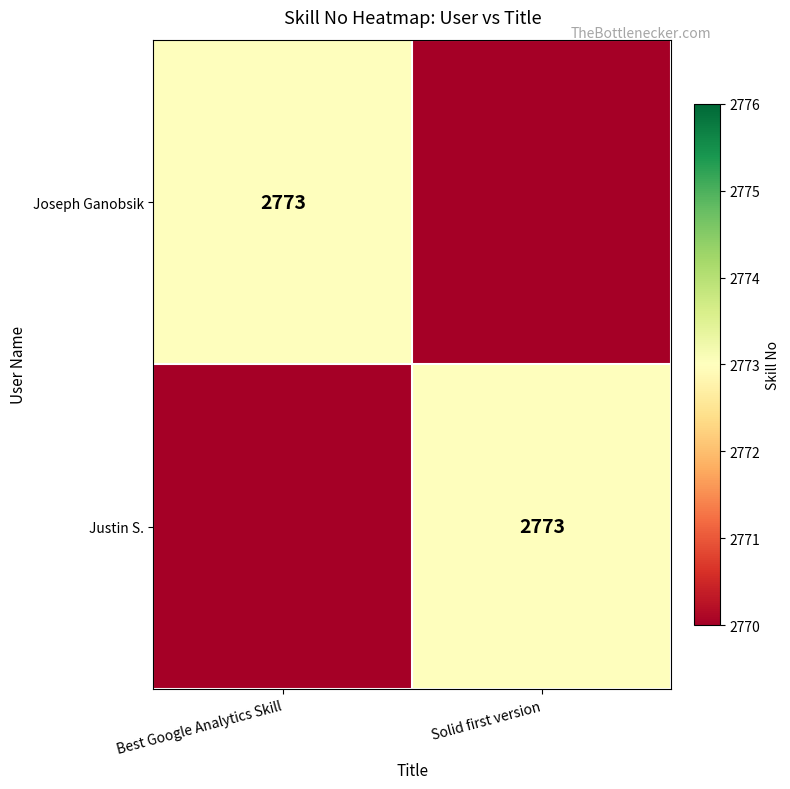

Is it true that Justin S. equals 3840 at Solid first version?

False